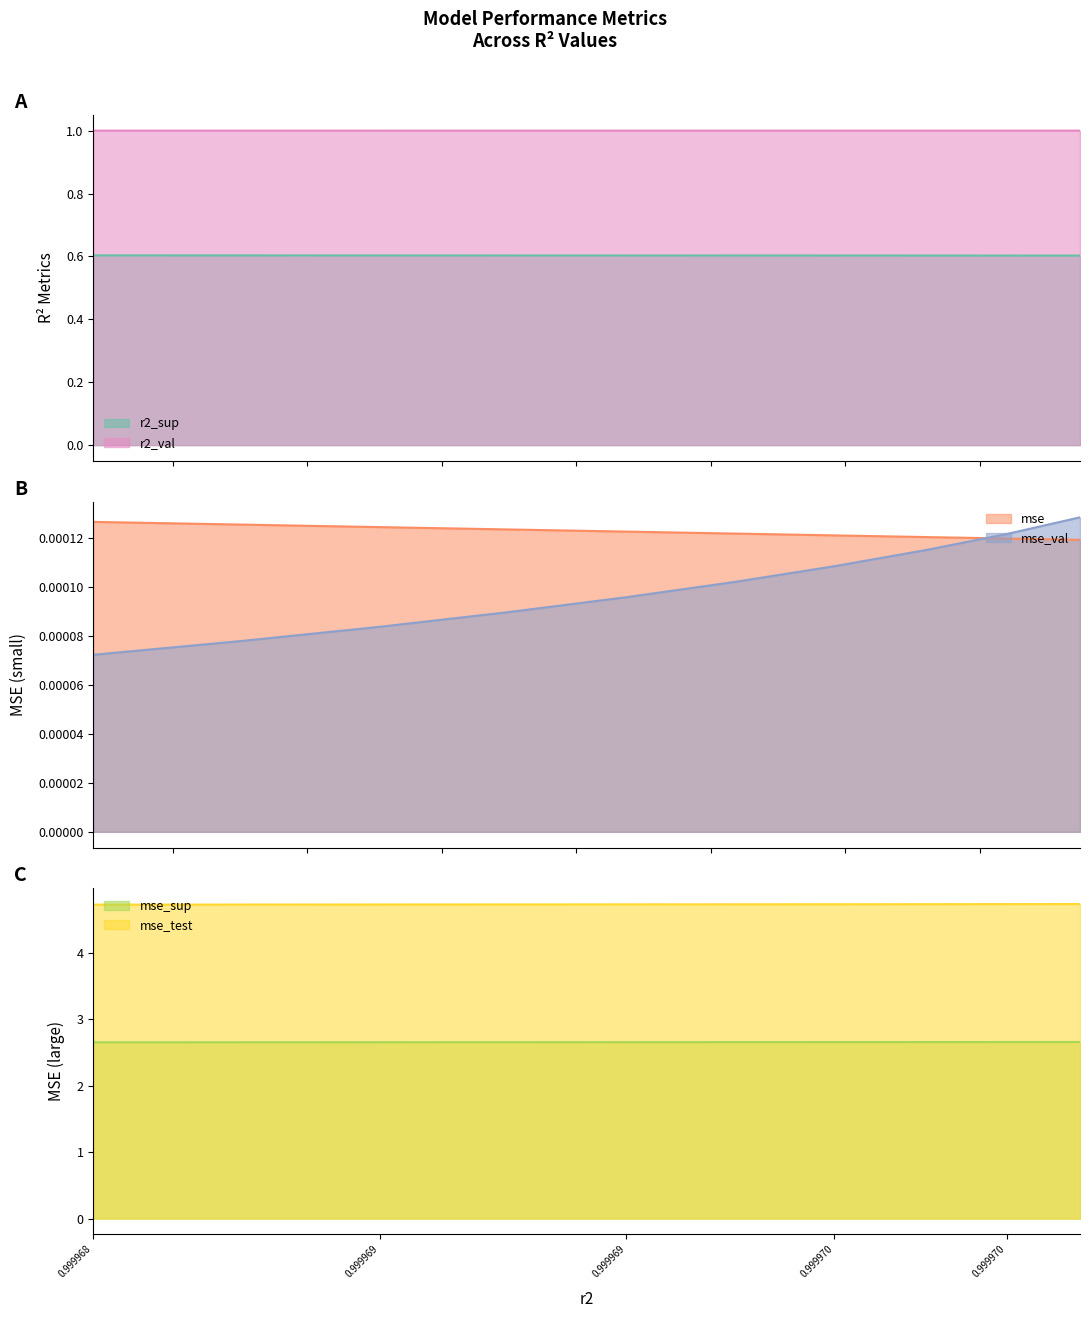

What is the minimum value for r2_sup?

0.6